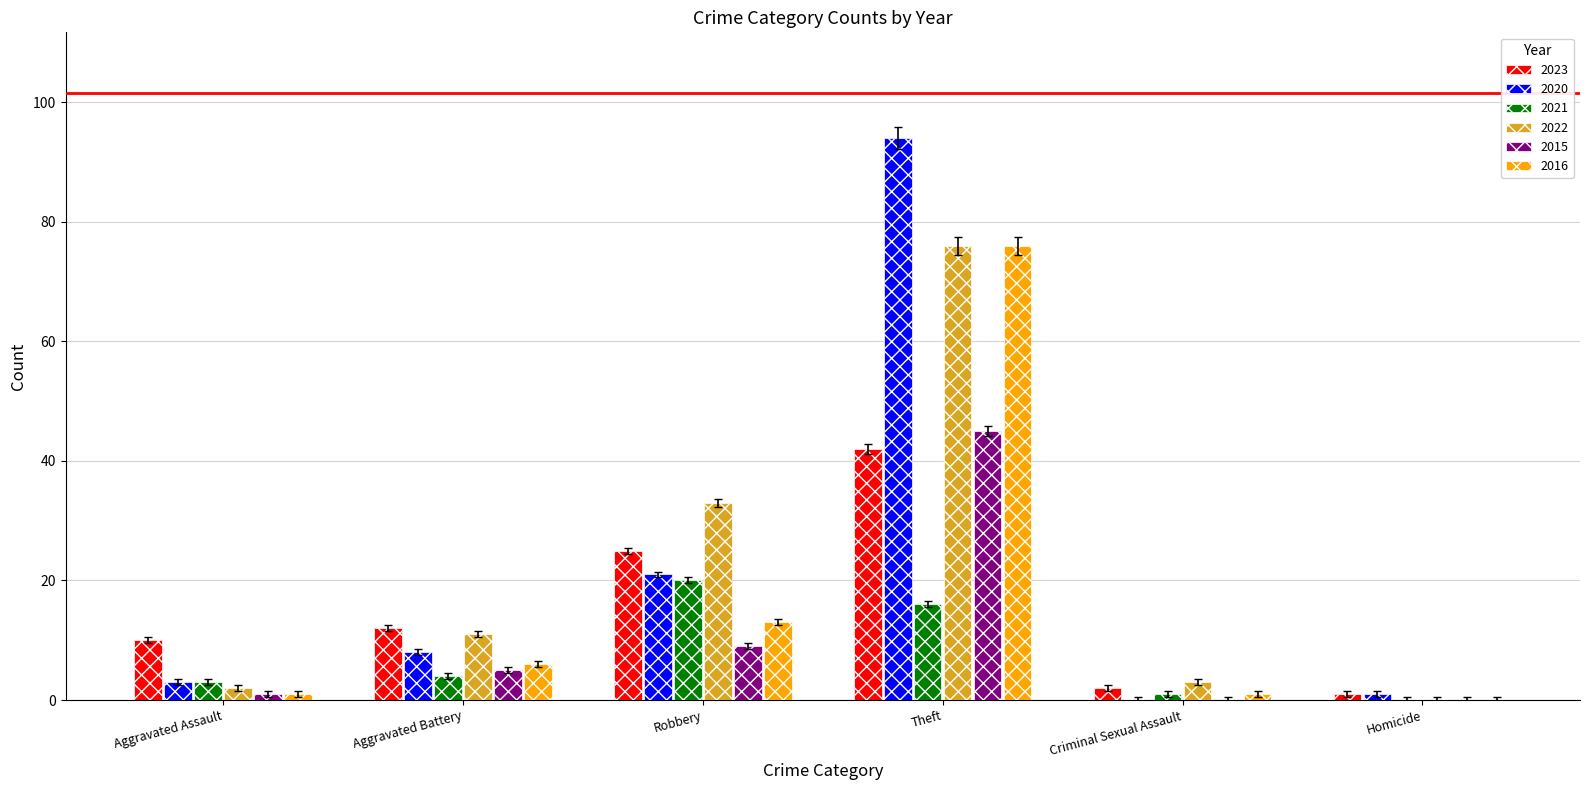

Does the chart contain stacked bars?

No